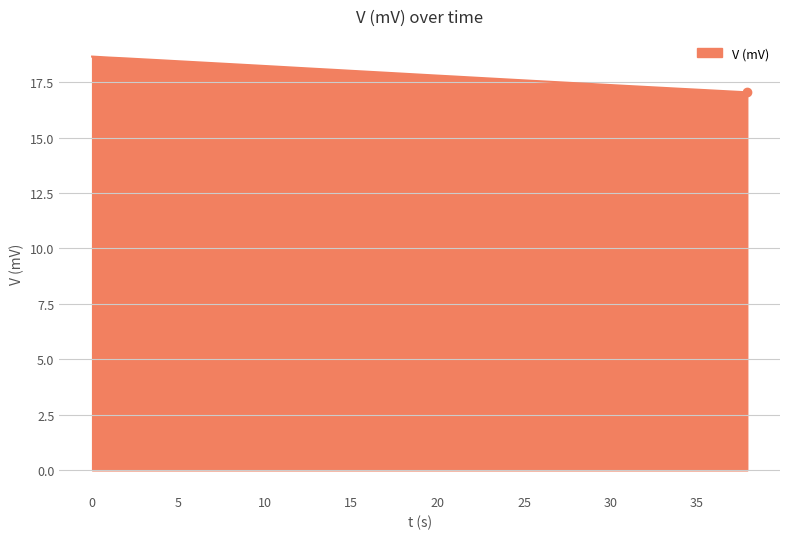

What is the minimum value shown in the chart?

17.0